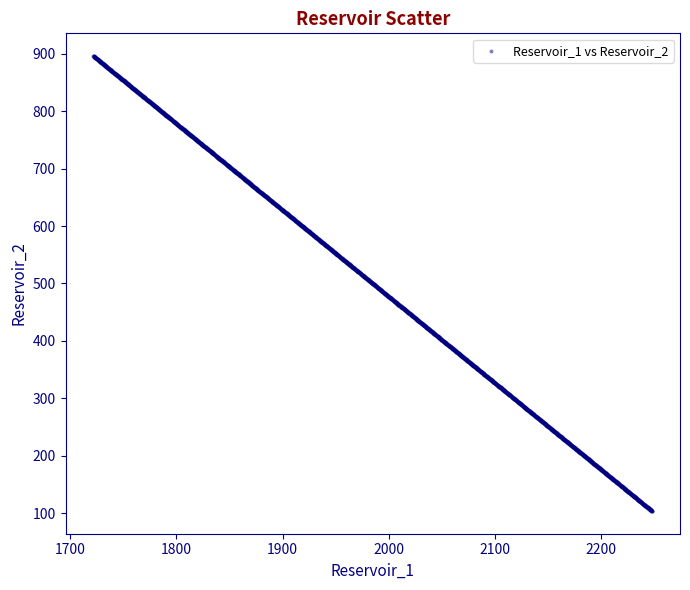

What is the range of X values (max minus min)?

525.8